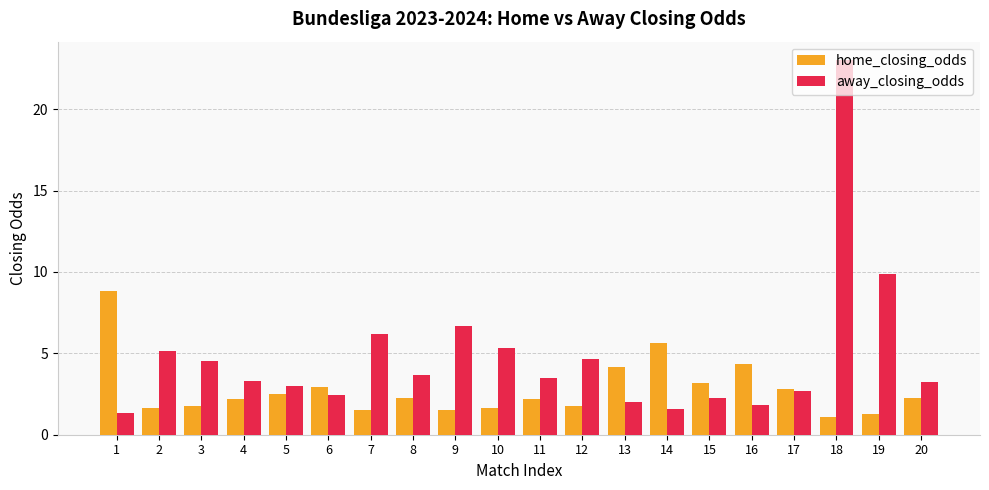

Rank the series by their average value, from lowest to highest.

home_closing_odds, away_closing_odds